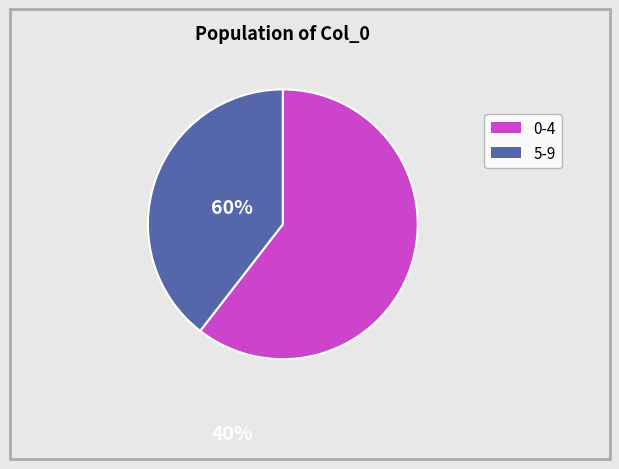

Does any single category account for the majority?

Yes